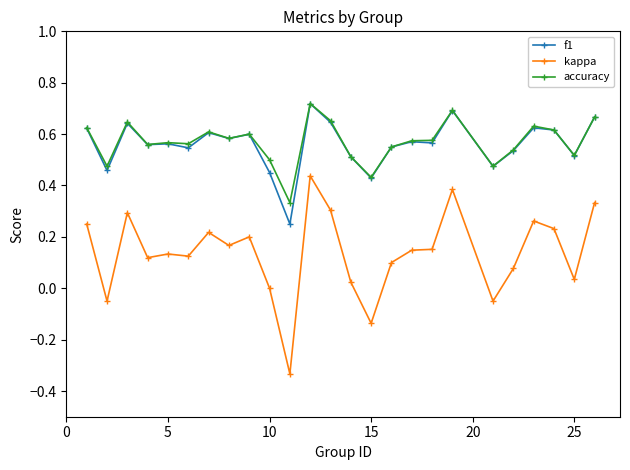

True or false: kappa and accuracy cross at least once.

False